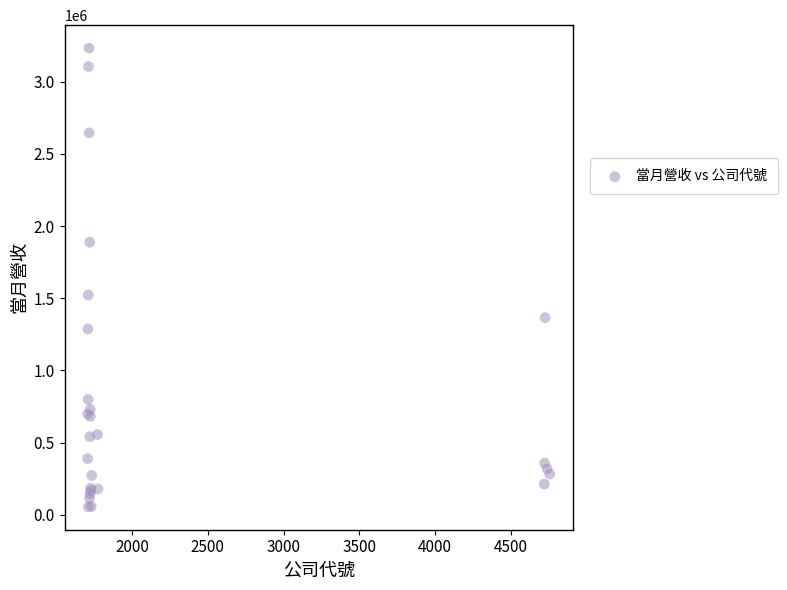

What Y value in the scatter plot is closest to 1644347?

1522774